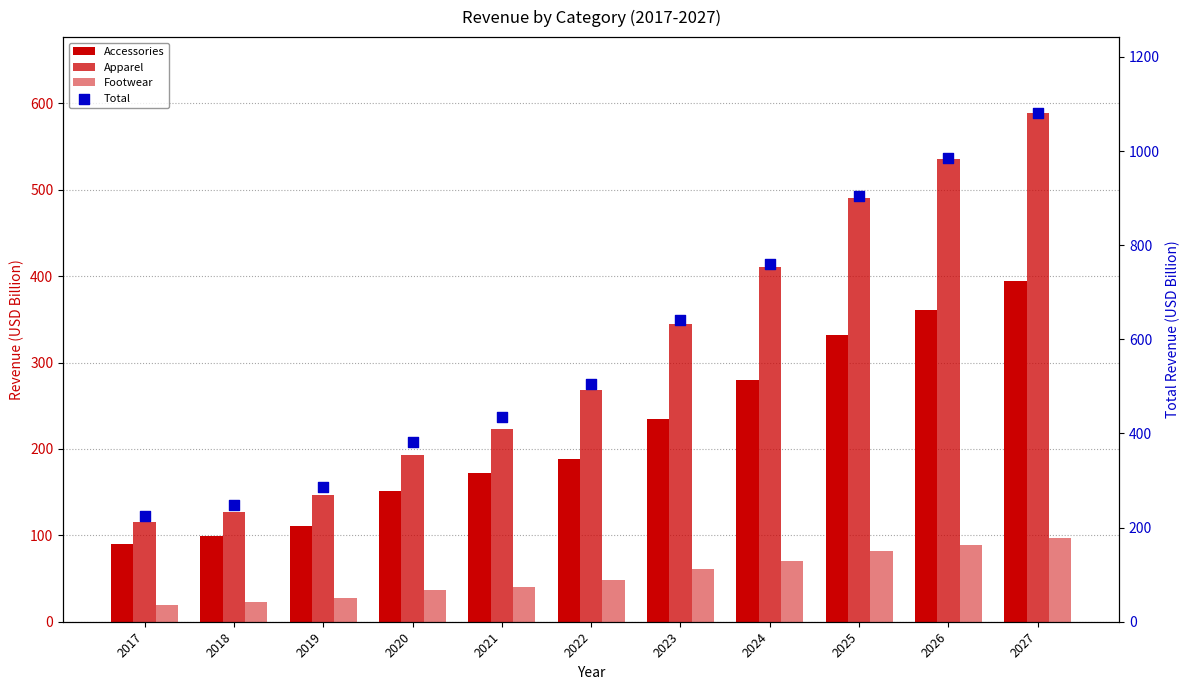

Which series contains the lowest Y value?

Footwear